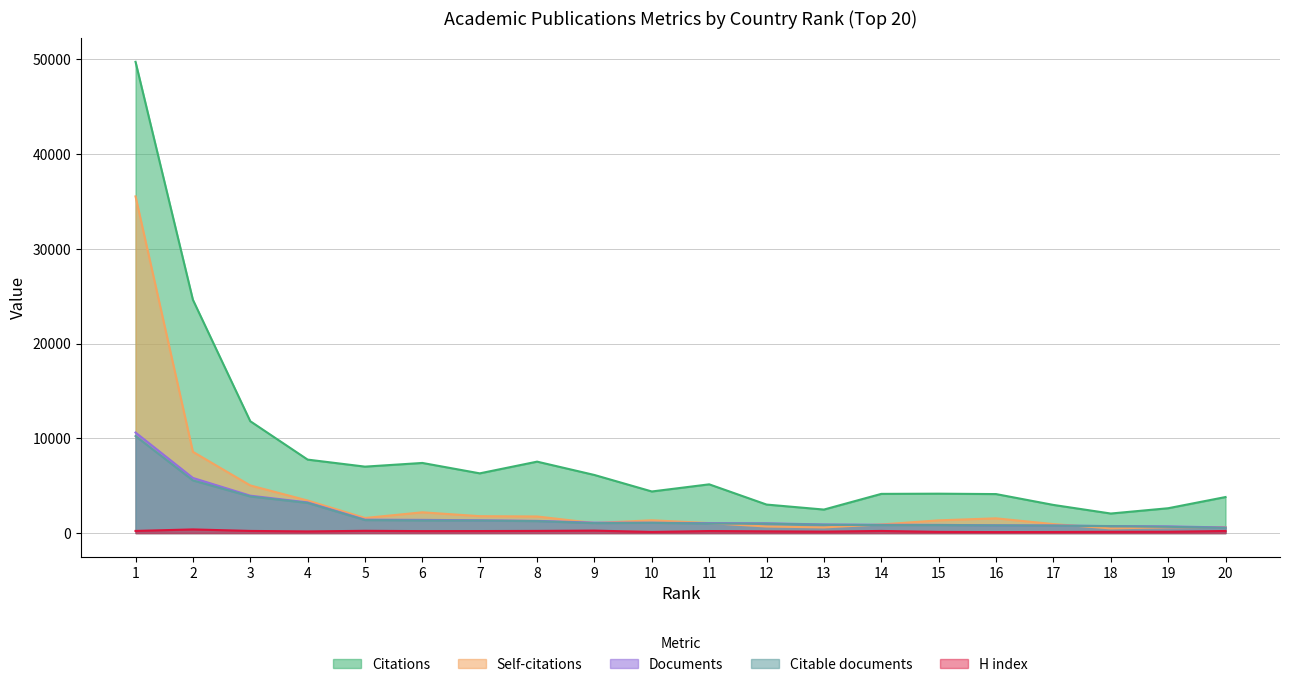

True or false: Citations and Documents intersect in this chart.

False